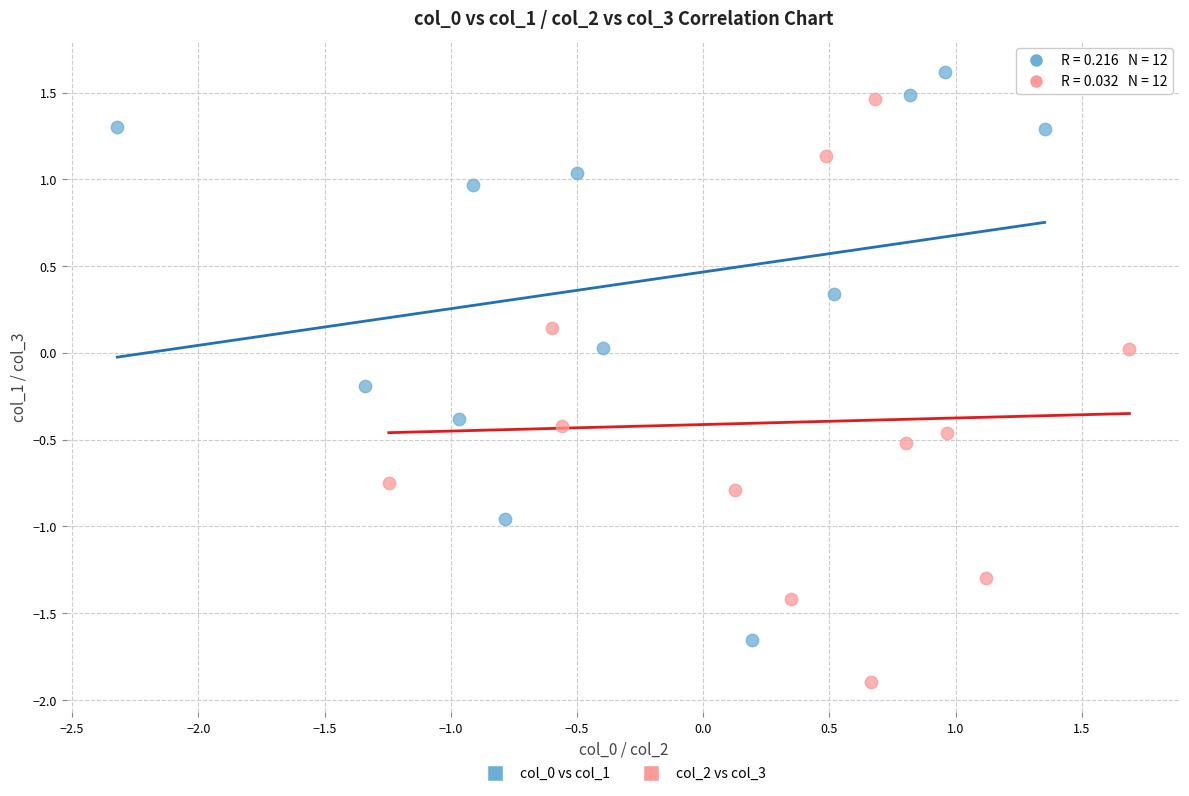

Which series has the widest spread of Y values?

col_2 vs col_3